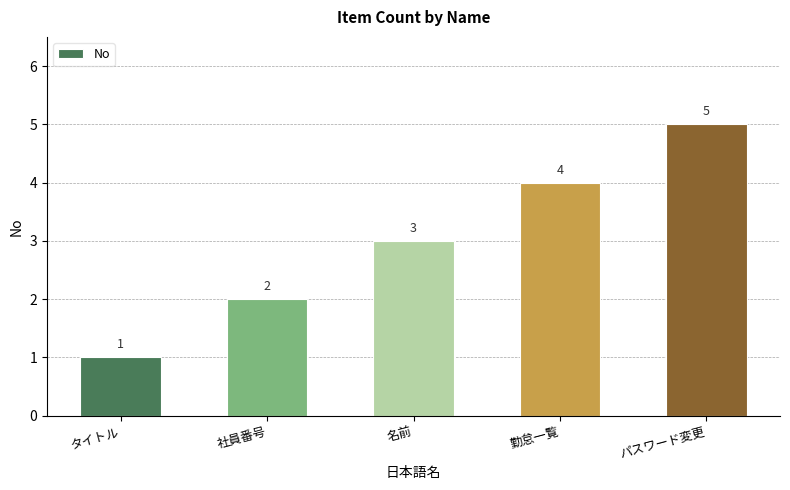

What is the difference between the values at 名前 and 社員番号?

1